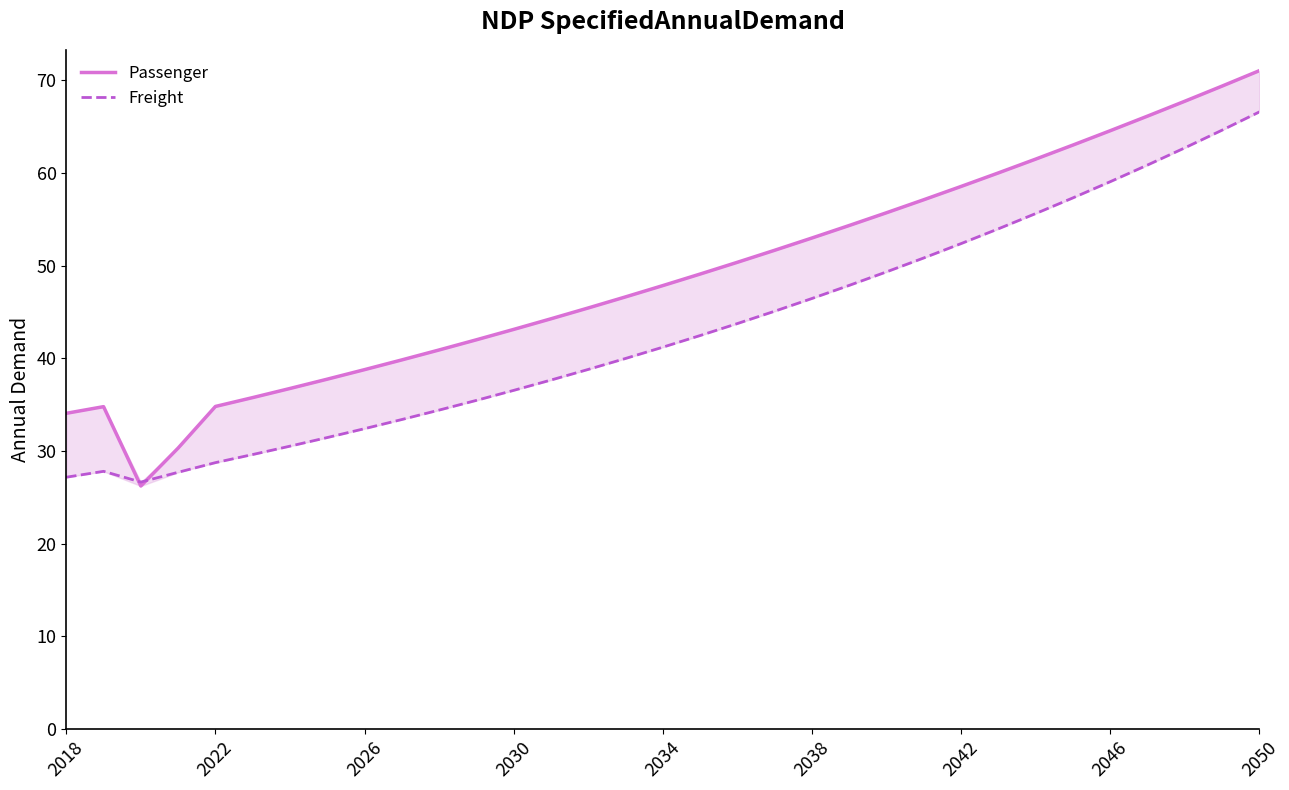

What are all the series names shown in the legend?

Passenger, Freight